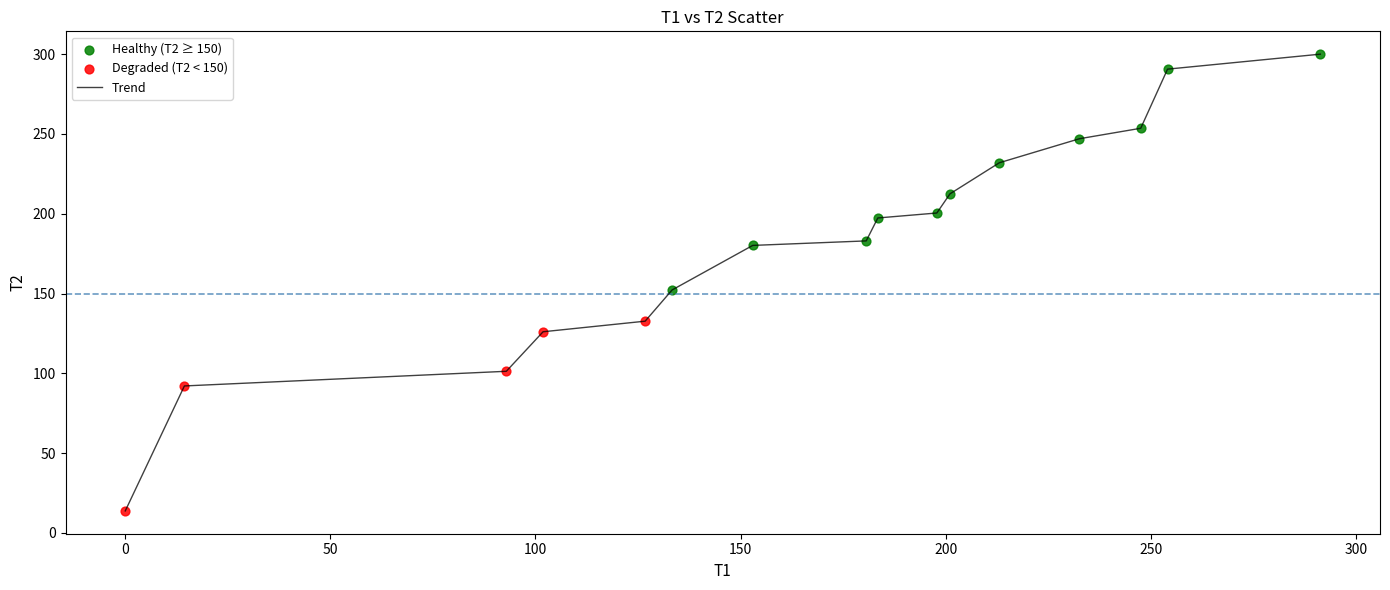

What is the minimum value shown in the chart?

13.8